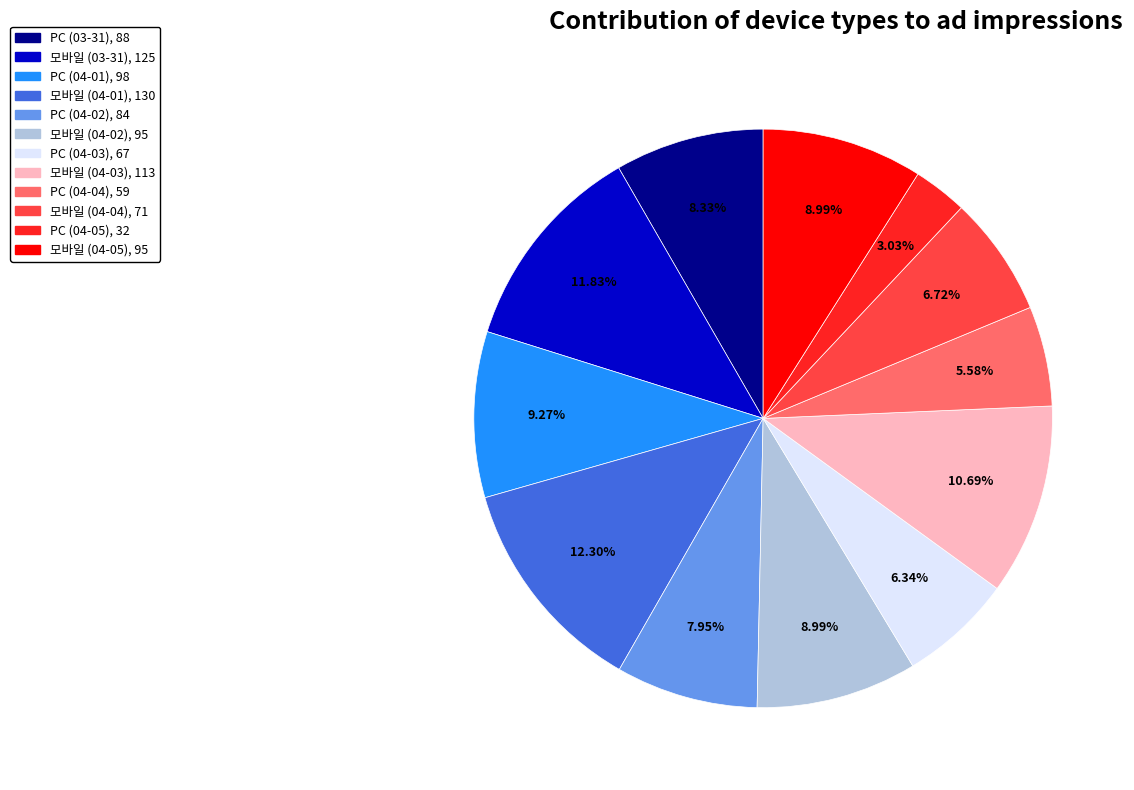

Is there a majority slice in this chart?

No